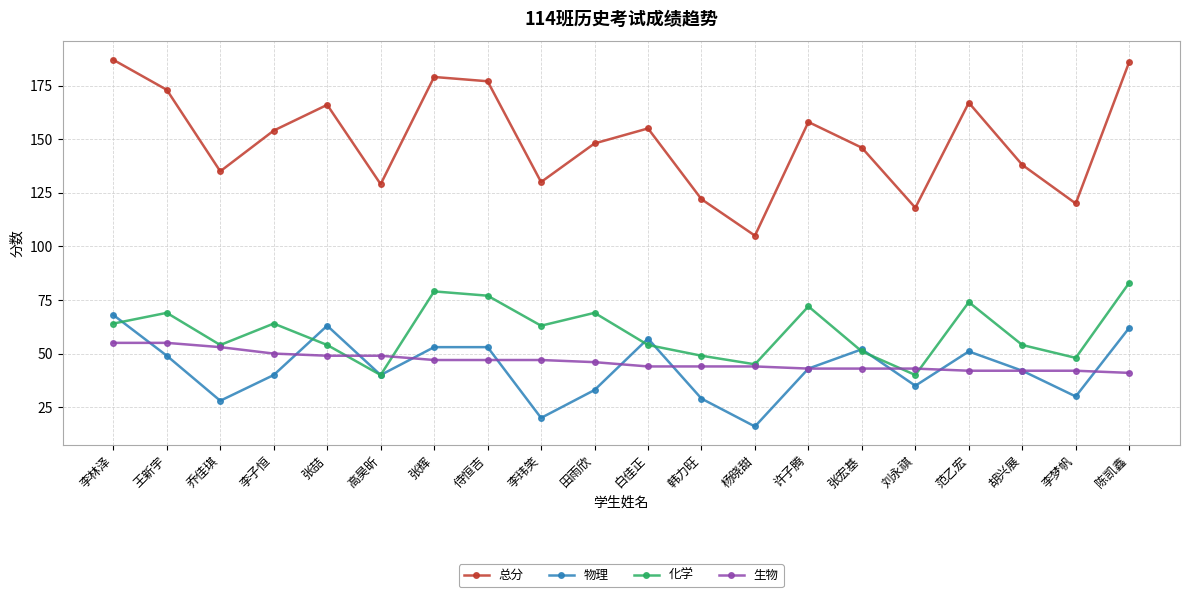

What is the average value of the 生物 series?

46